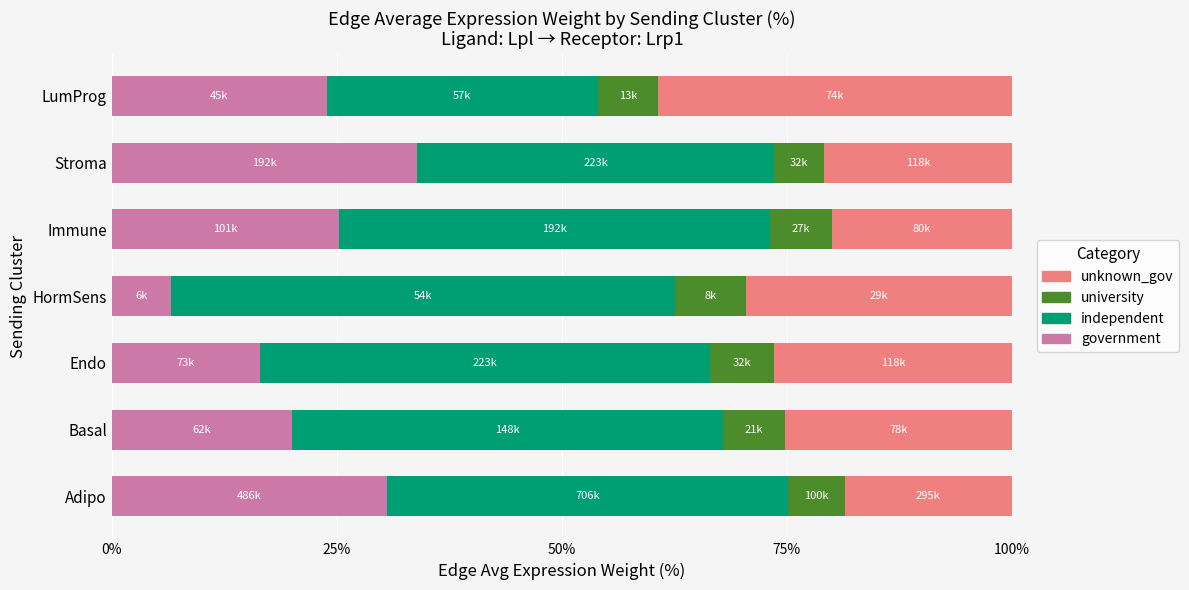

What is the total value across all series at HormSens?

100.0